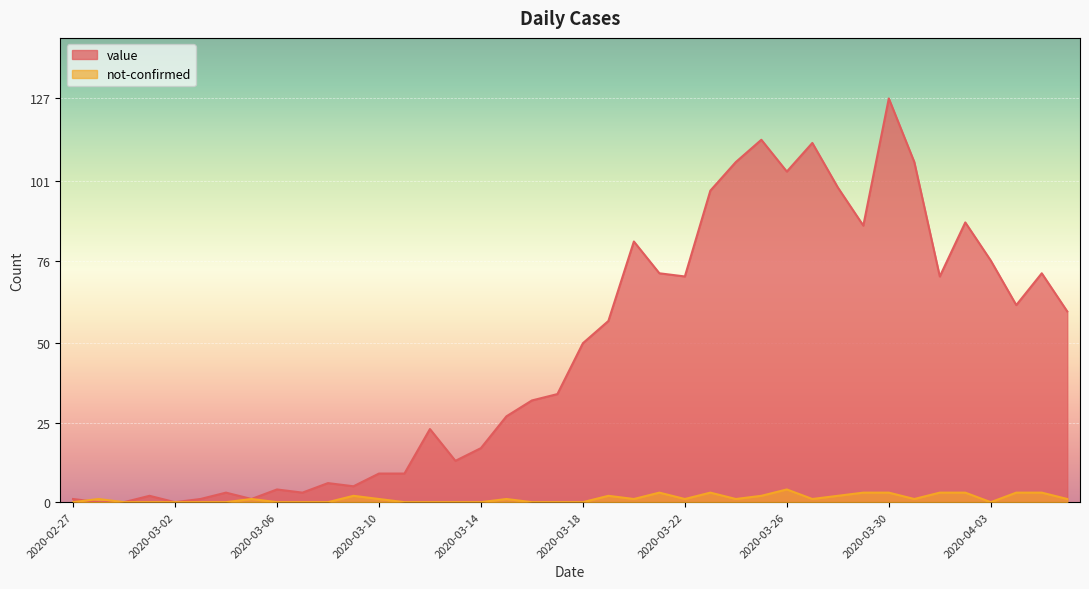

What is the difference between the highest and lowest values at 2020-03-15?

26